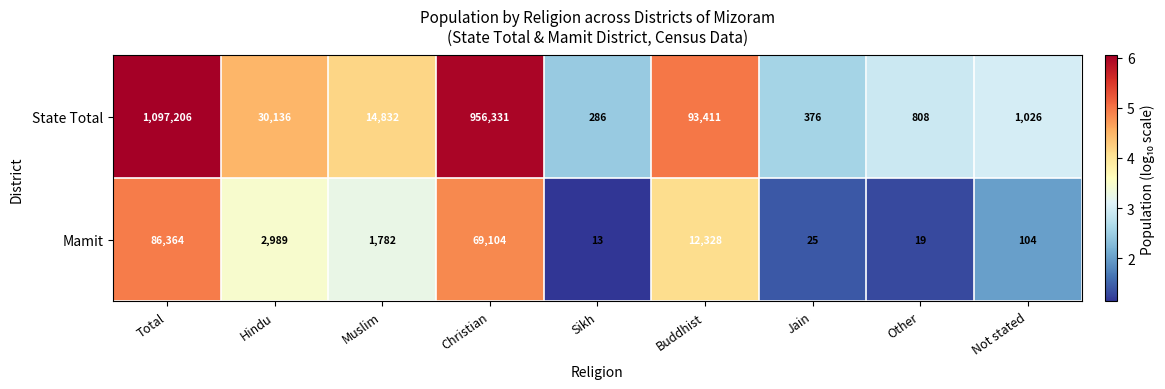

What is the minimum value shown in the chart?

13